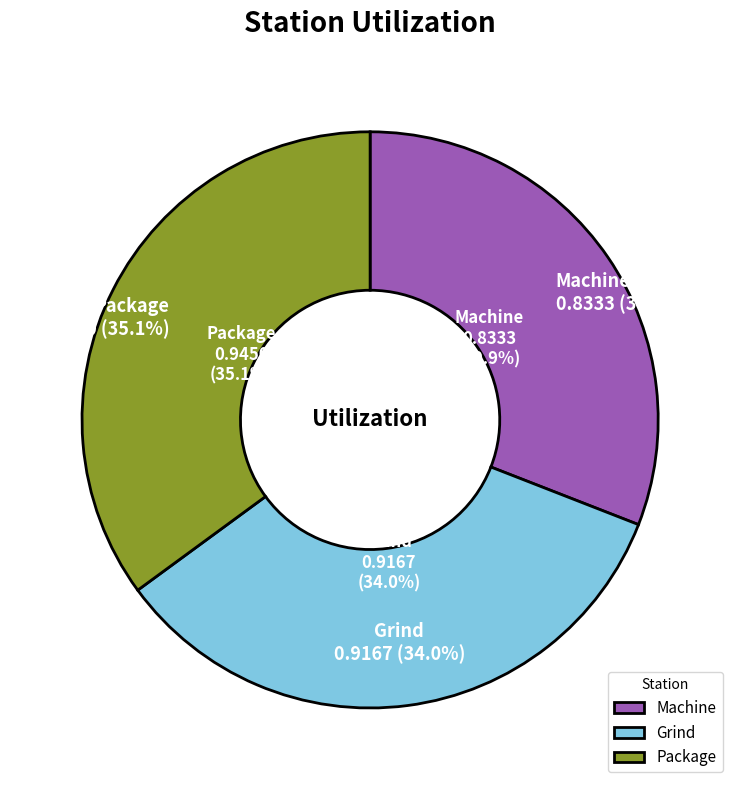

To the nearest percent, what is the difference between the largest and smallest slice percentages?

4%